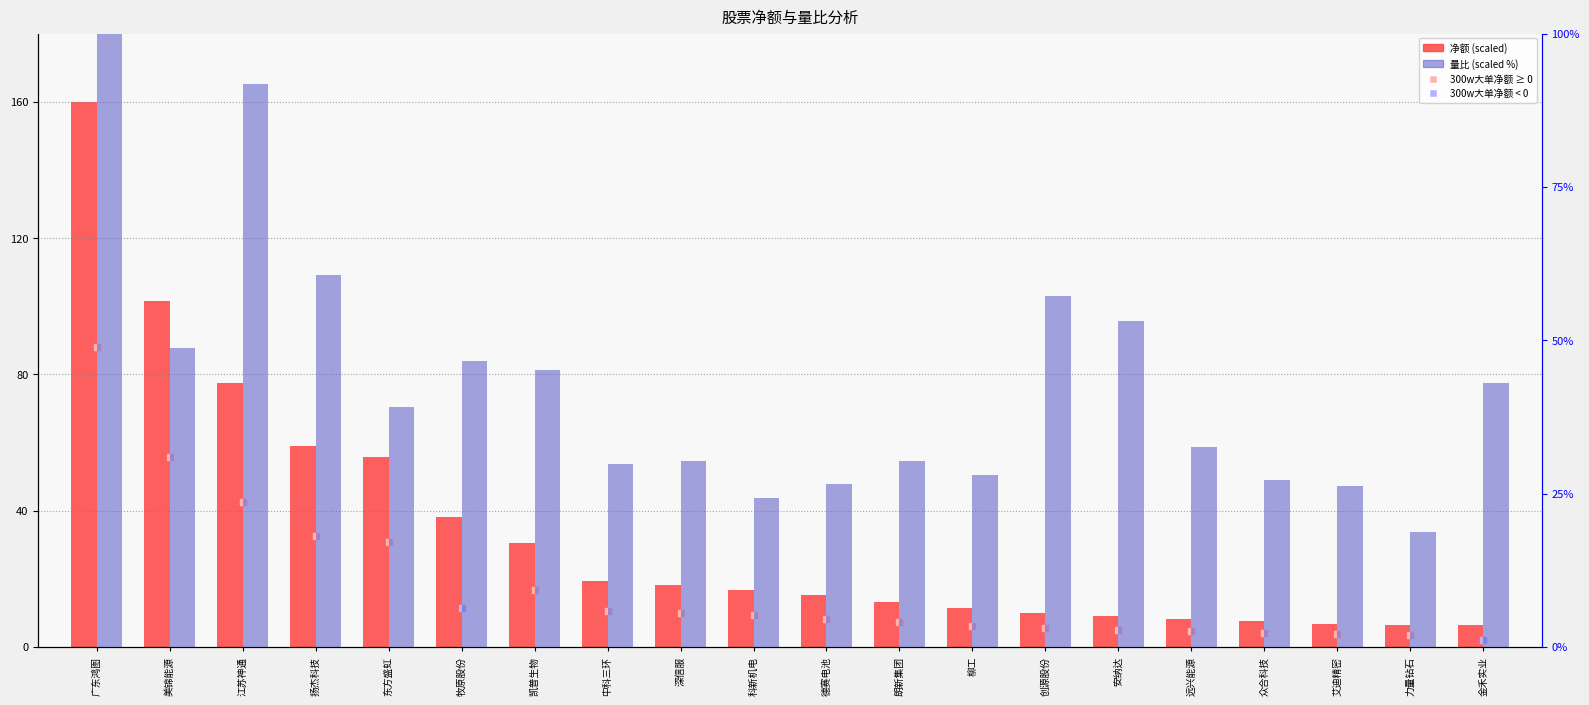

What is the total value across all series at 广东鸿图?

260.0